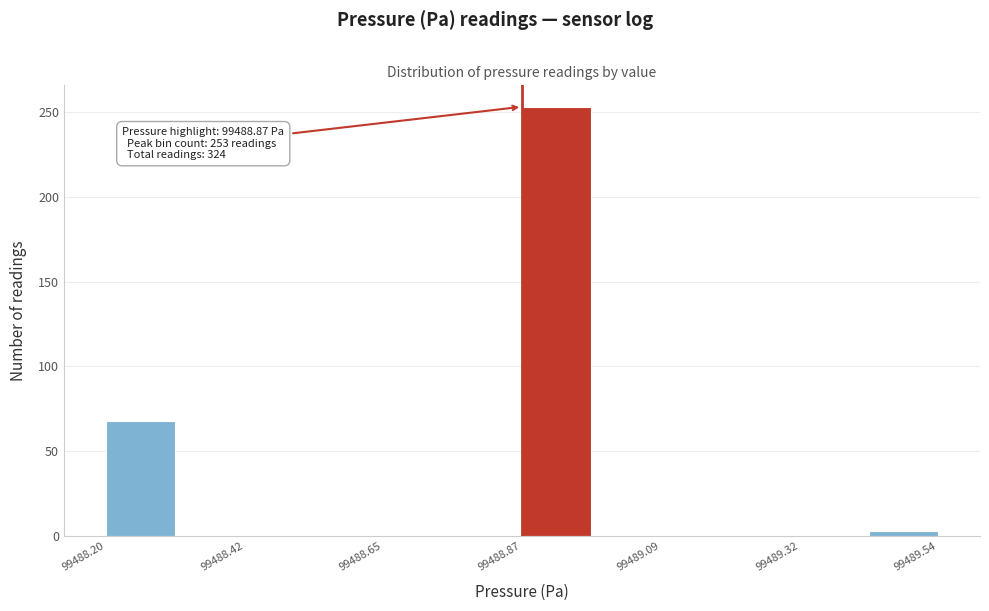

Read against the x-axis, roughly where is the centre of the tallest bar?

99488.95